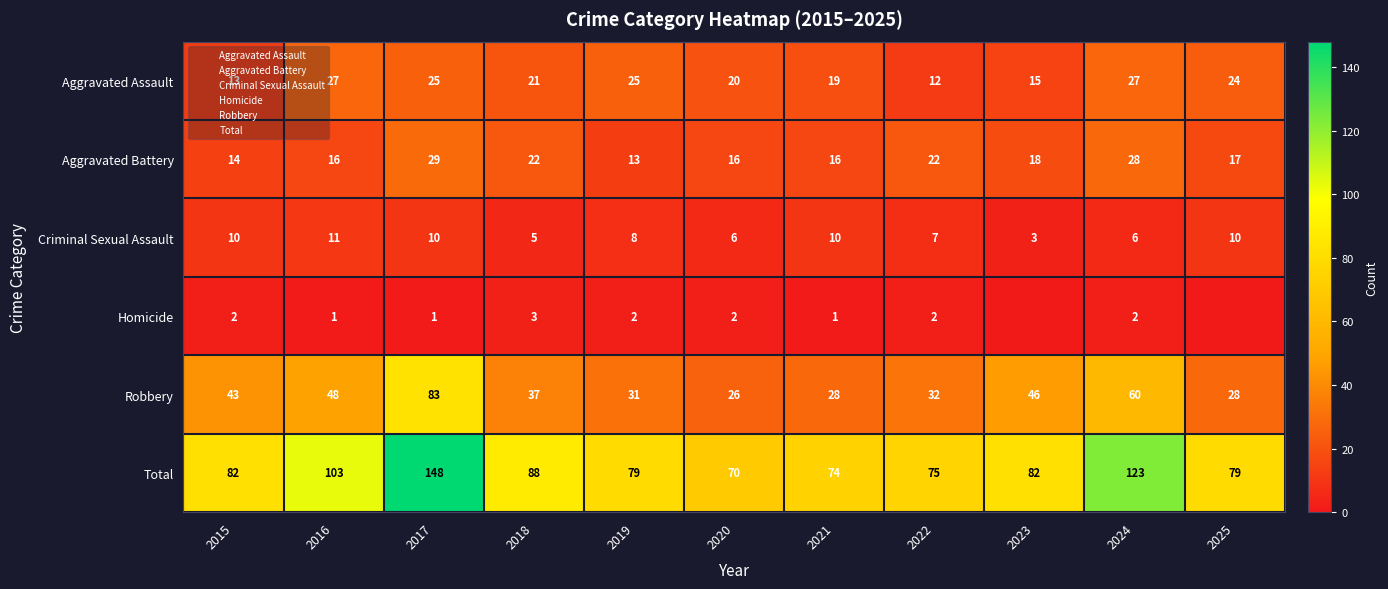

At how many categories does at least one series exceed 63?

11